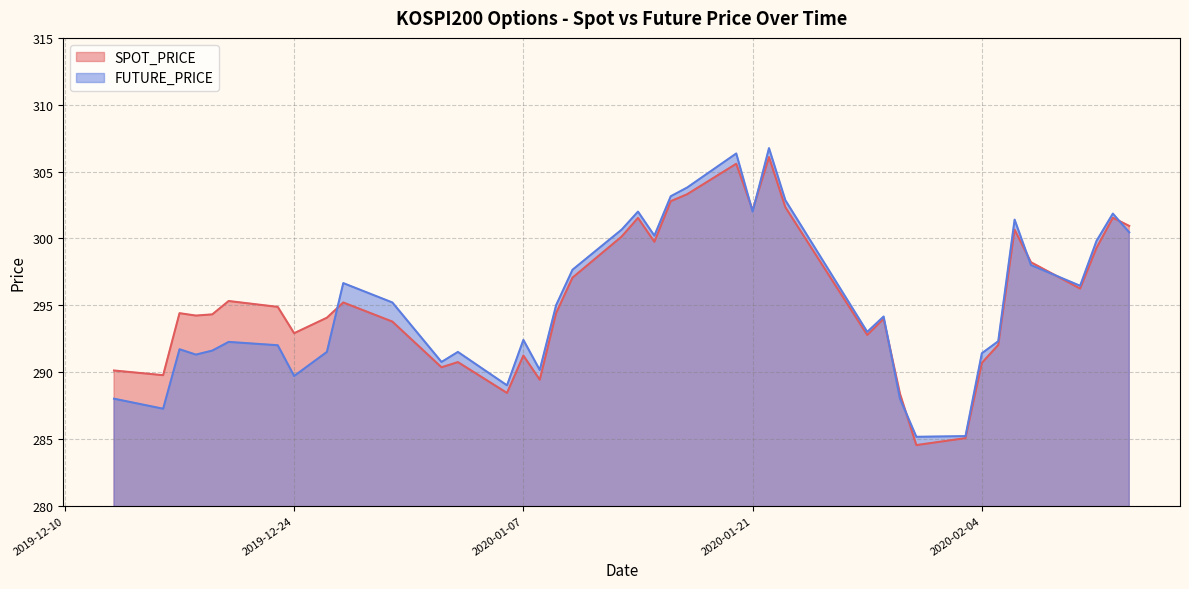

Reading left to right, list all the values displayed in this chart.

SPOT_PRICE: 290.1	289.8	294.4	294.2	294.3	295.3	294.9	292.9	294.1	295.2	293.8	290.4	290.7	288.4	291.2	289.4	294.4	297.1	300.1	301.5	299.7	302.8	303.3	305.6	302.1	306.1	302.3	292.8	294.0	288.4	284.5	285.1	290.7	292.0	300.6	298.2	296.2	299.3	301.5	300.9
FUTURE_PRICE: 288.0	287.2	291.7	291.3	291.6	292.2	292.0	289.7	291.5	296.6	295.2	290.8	291.5	289.0	292.4	290.1	295.0	297.6	300.6	302.0	300.2	303.1	303.8	306.4	302.0	306.8	302.9	293.0	294.1	288.0	285.1	285.2	291.4	292.3	301.4	298.0	296.4	299.8	301.9	300.4